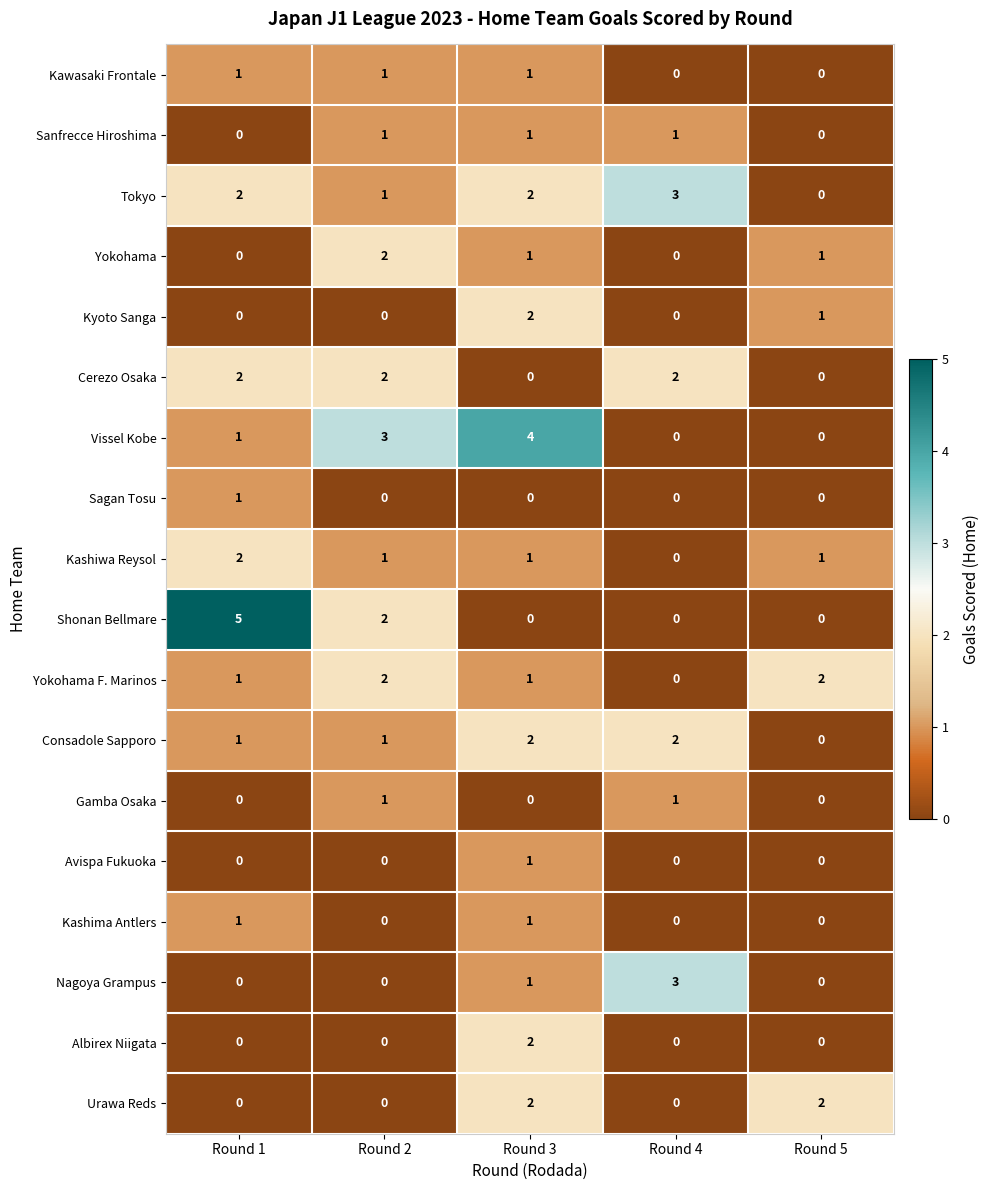

Which series has the largest range (max minus min)?

Shonan Bellmare